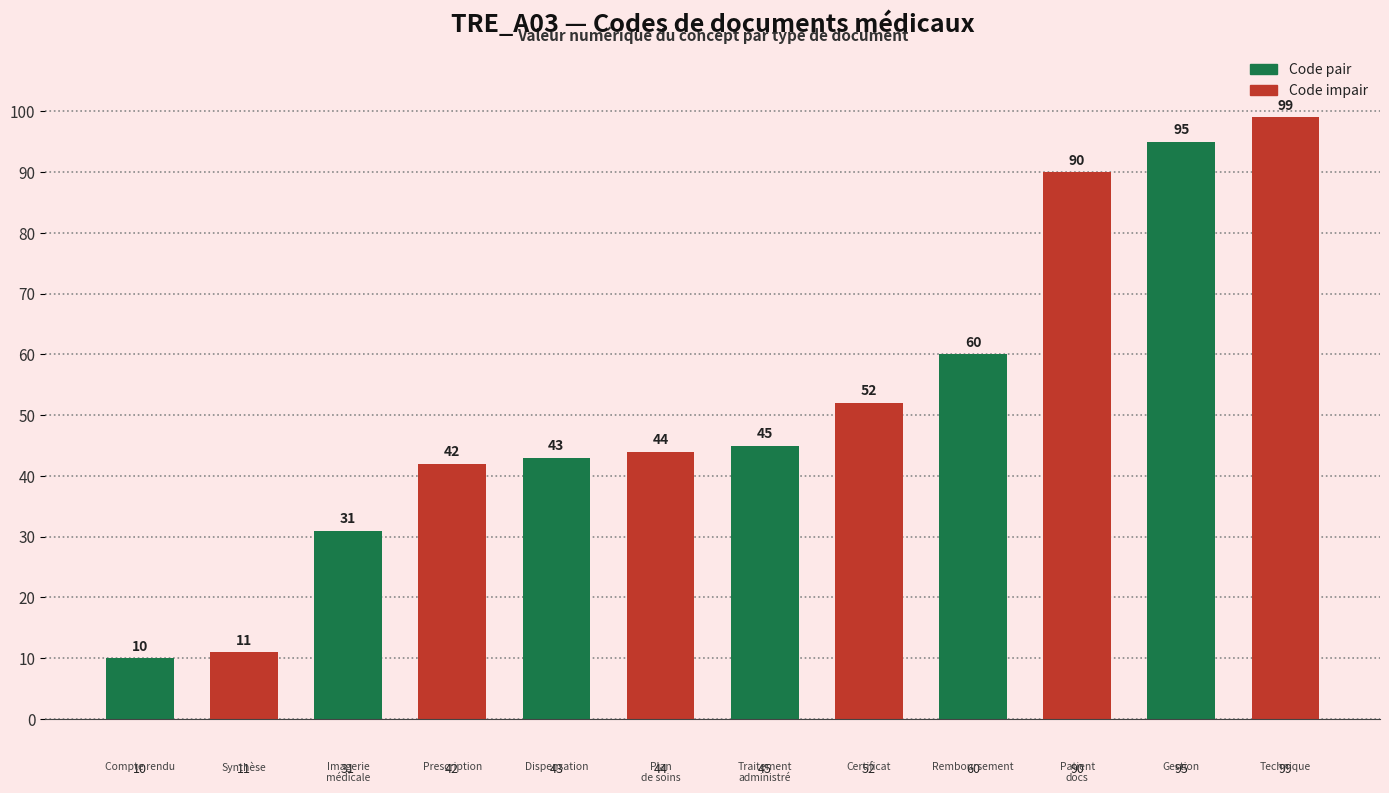

Rank the categories by value from highest to lowest.

99, 95, 90, 60, 52, 45, 44, 43, 42, 31, 11, 10